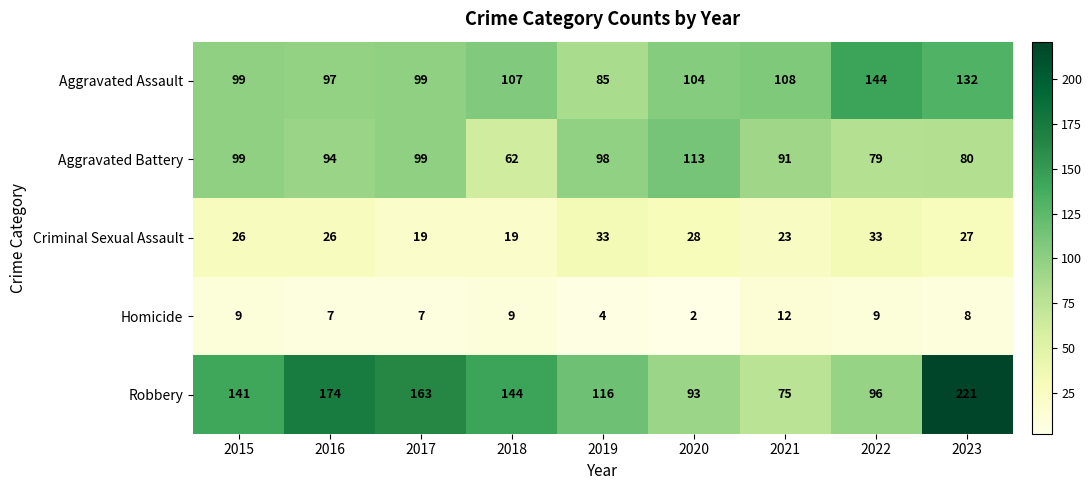

How many series are shown in this chart?

5